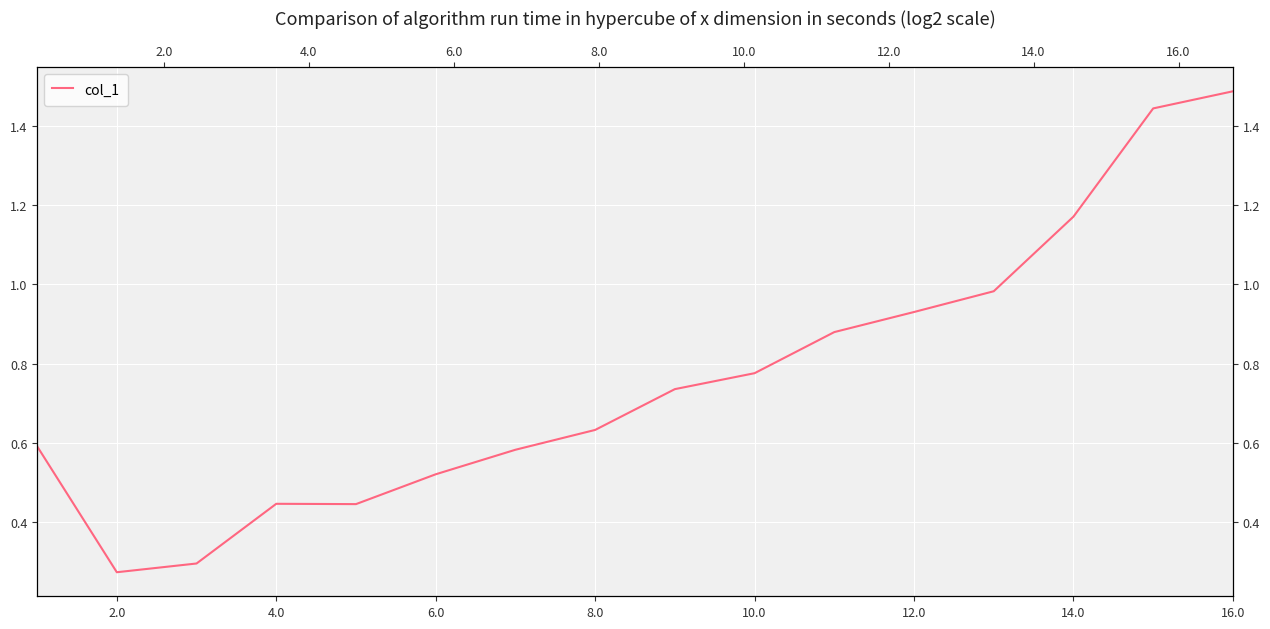

Where is the data nearest to the value 0?

2.0